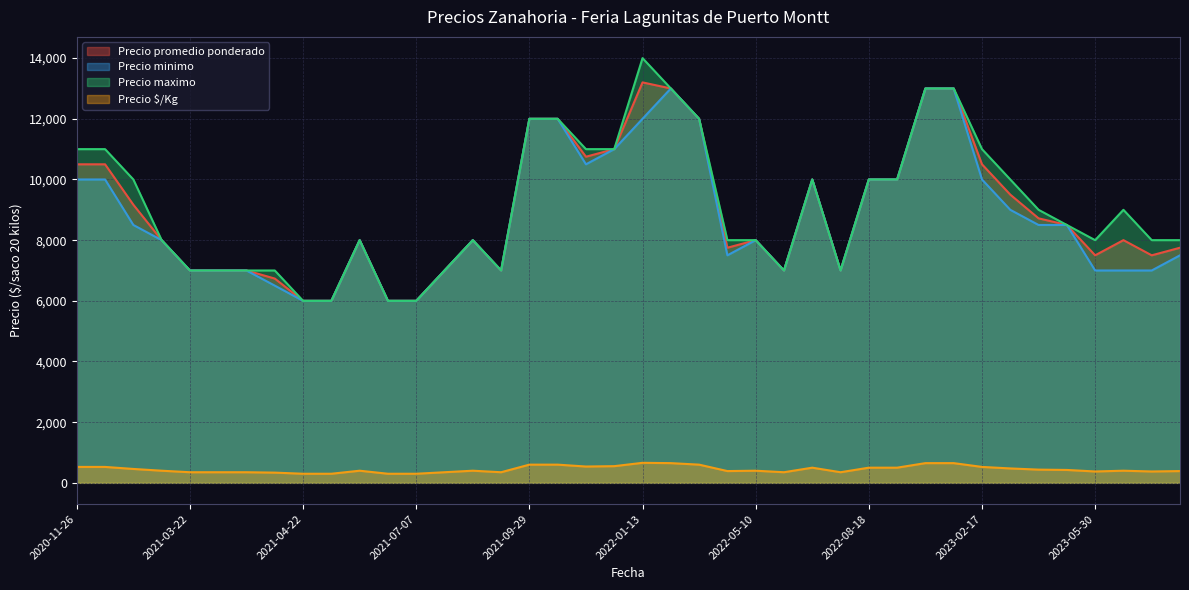

What is the difference between the Precio $/Kg values at 2021-12-09 and 2021-07-07?

250